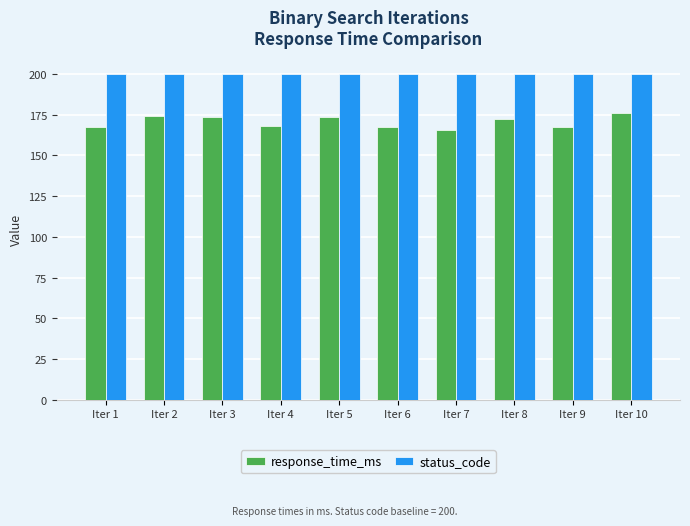

What is the difference between the maximum and second lowest values in the response_time_ms series?

8.4